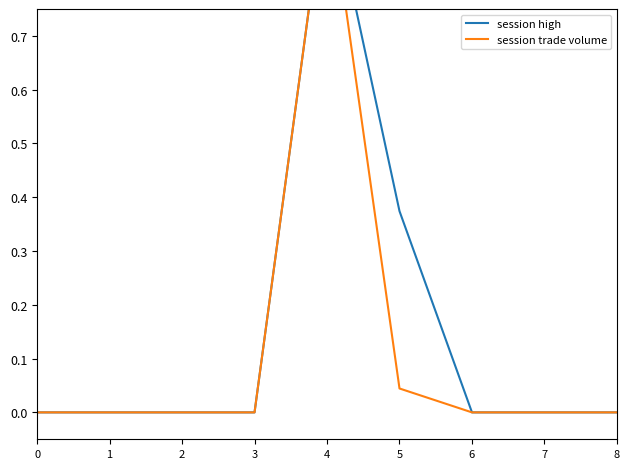

Which category has the highest value in the session trade volume series?

4